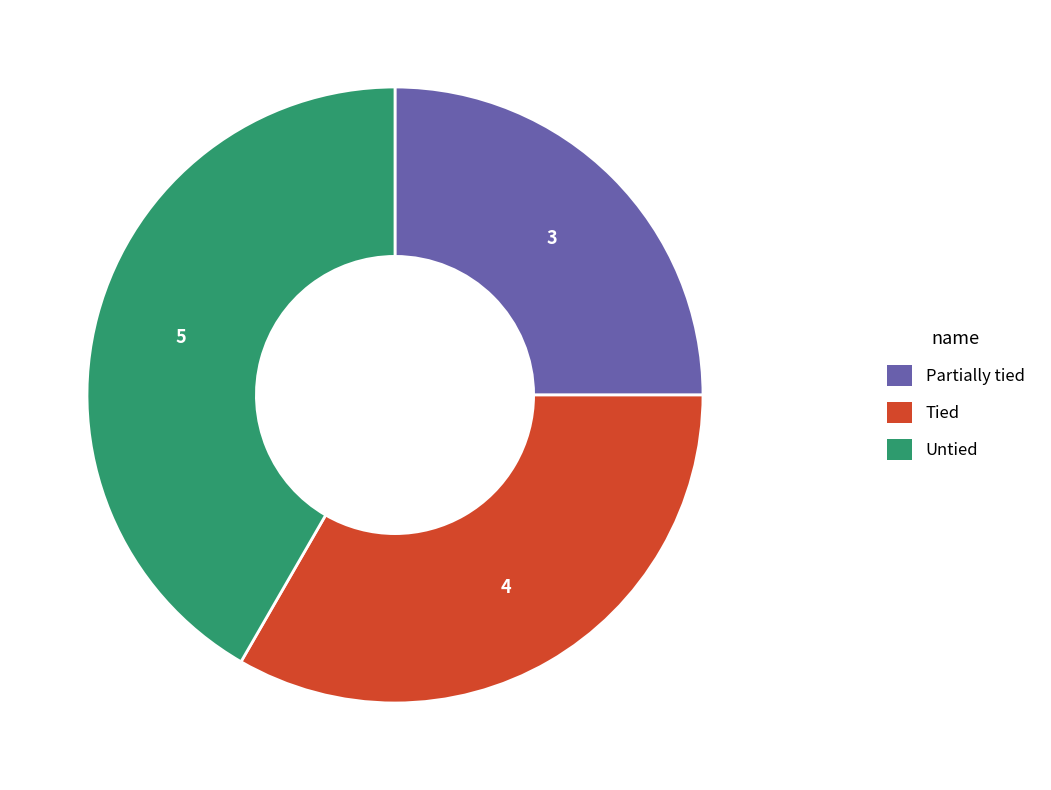

How many slices are in this pie chart?

3